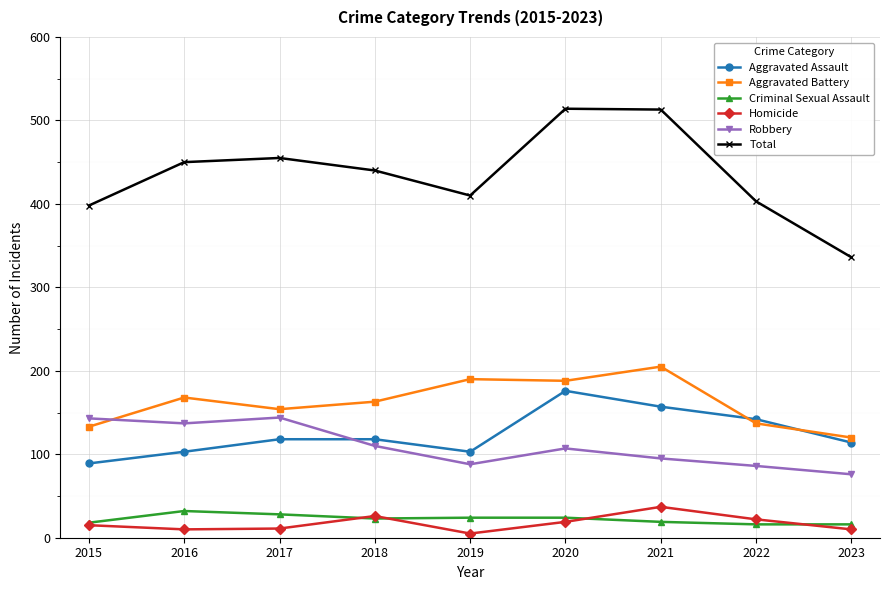

True or false: Aggravated Battery and Criminal Sexual Assault cross at least once.

False